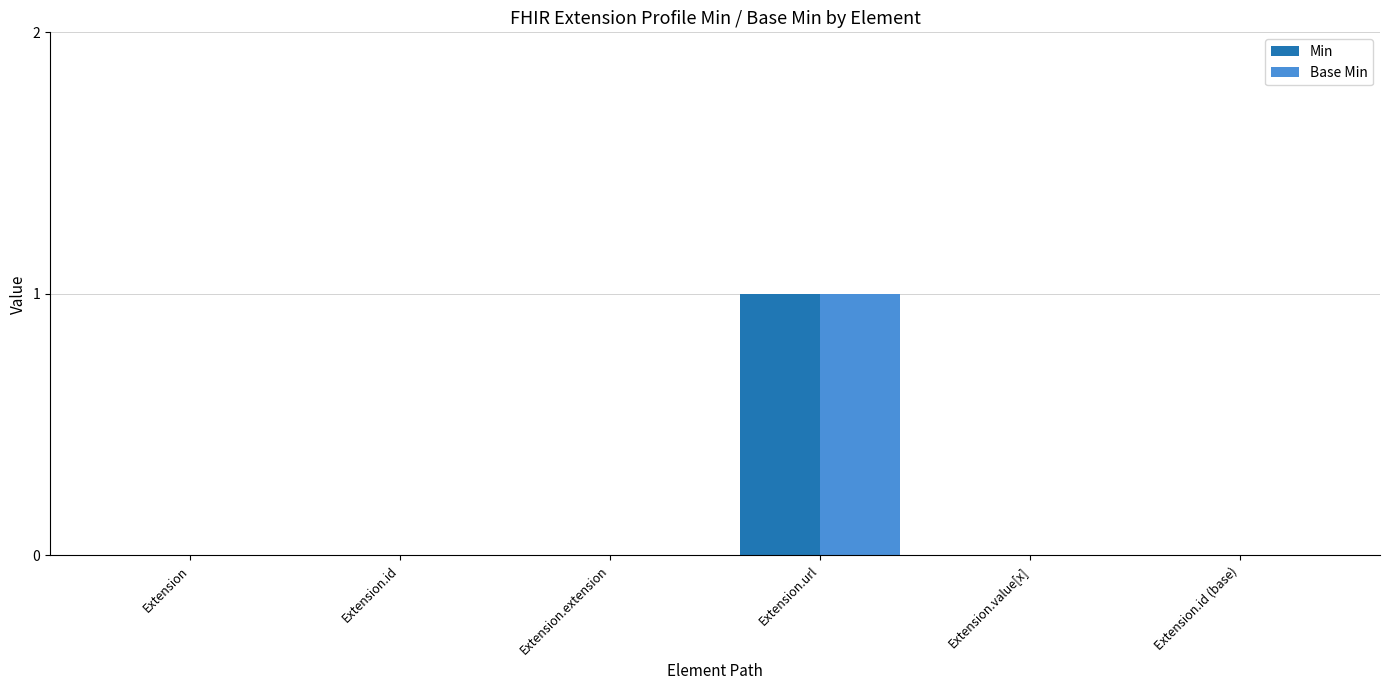

At which category is the sum across all series the highest?

Extension.url